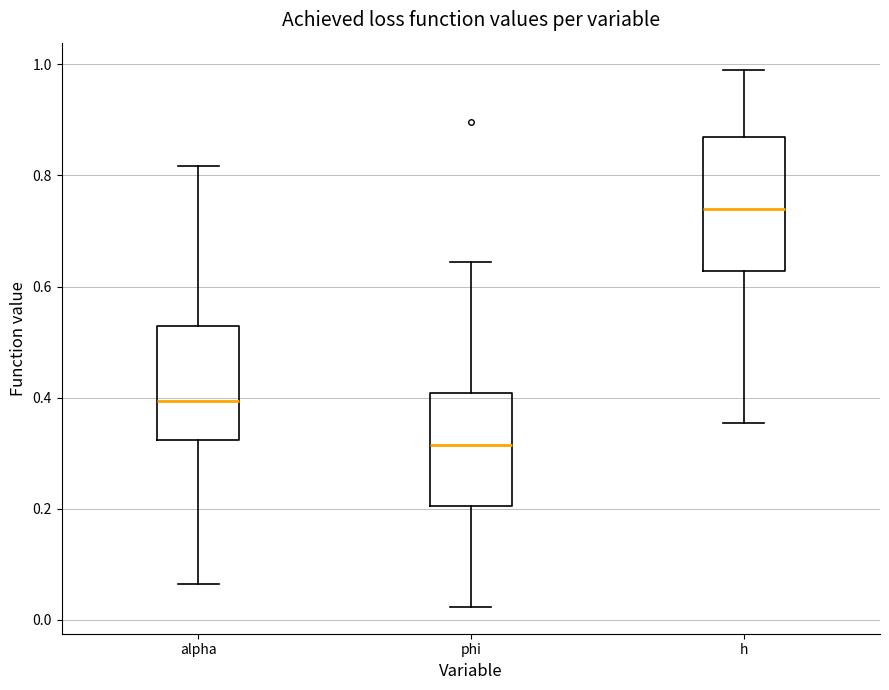

Which box has the lowest median line?

phi